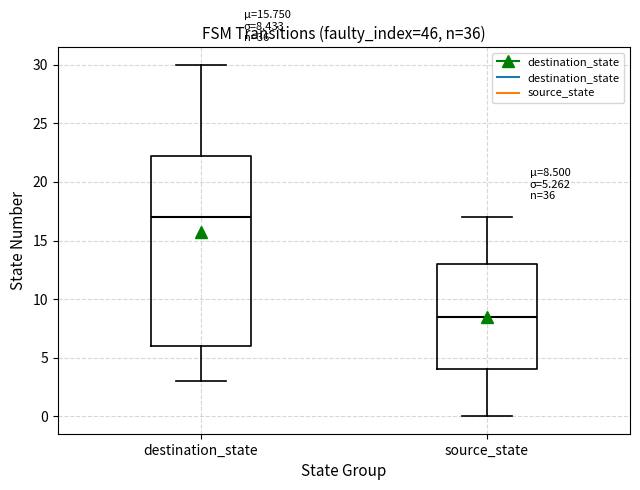

Which box's median line is the highest?

destination_state